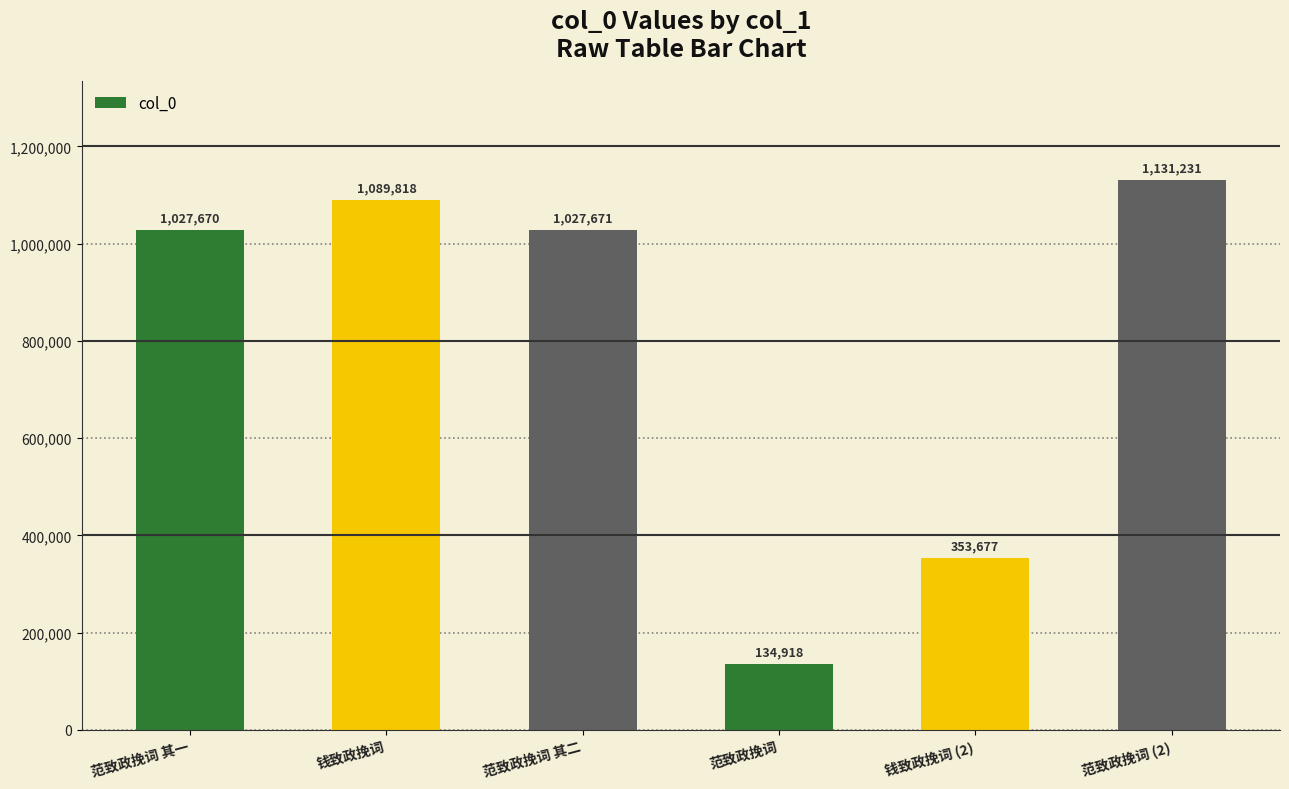

What is the difference between the maximum and second lowest values?

777554